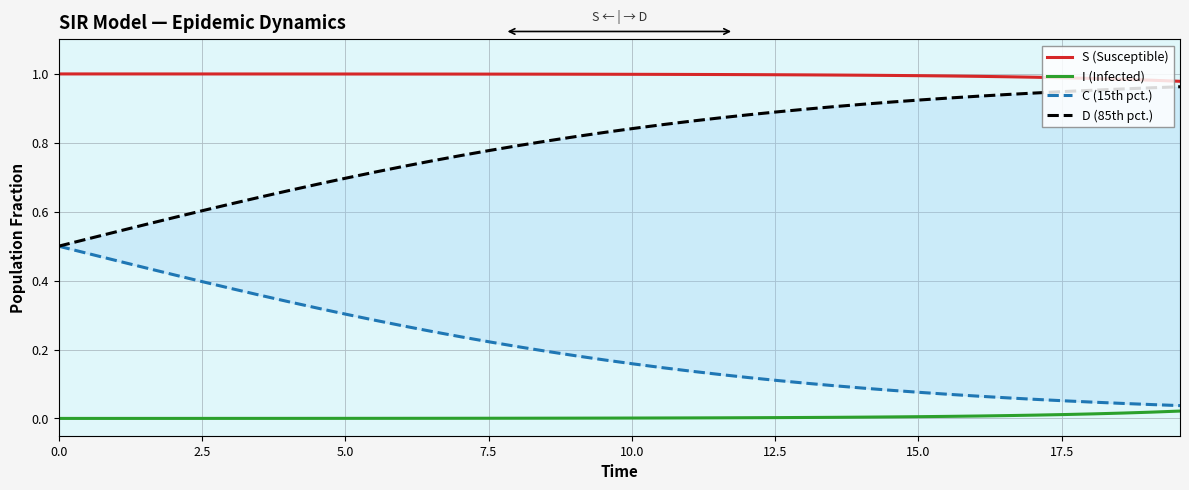

True or false: I (Infected) and S (Susceptible) intersect in this chart.

False